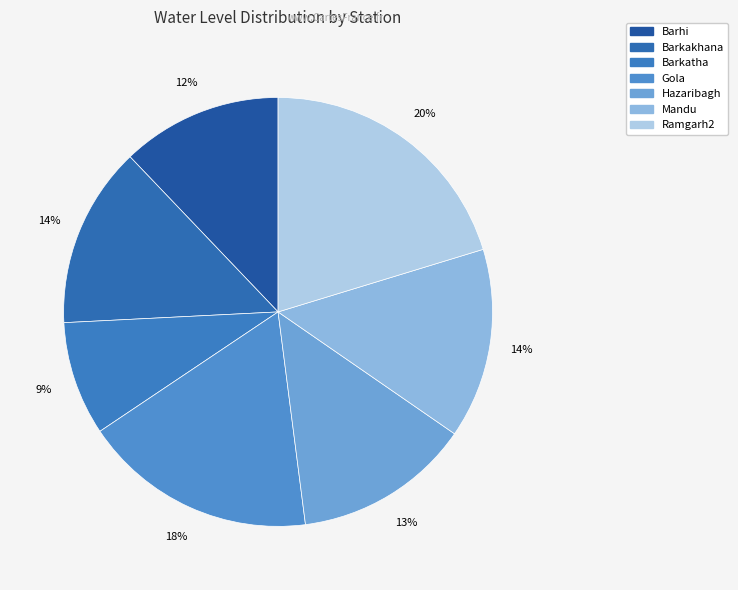

Does Barkatha account for over 50% of the chart?

No